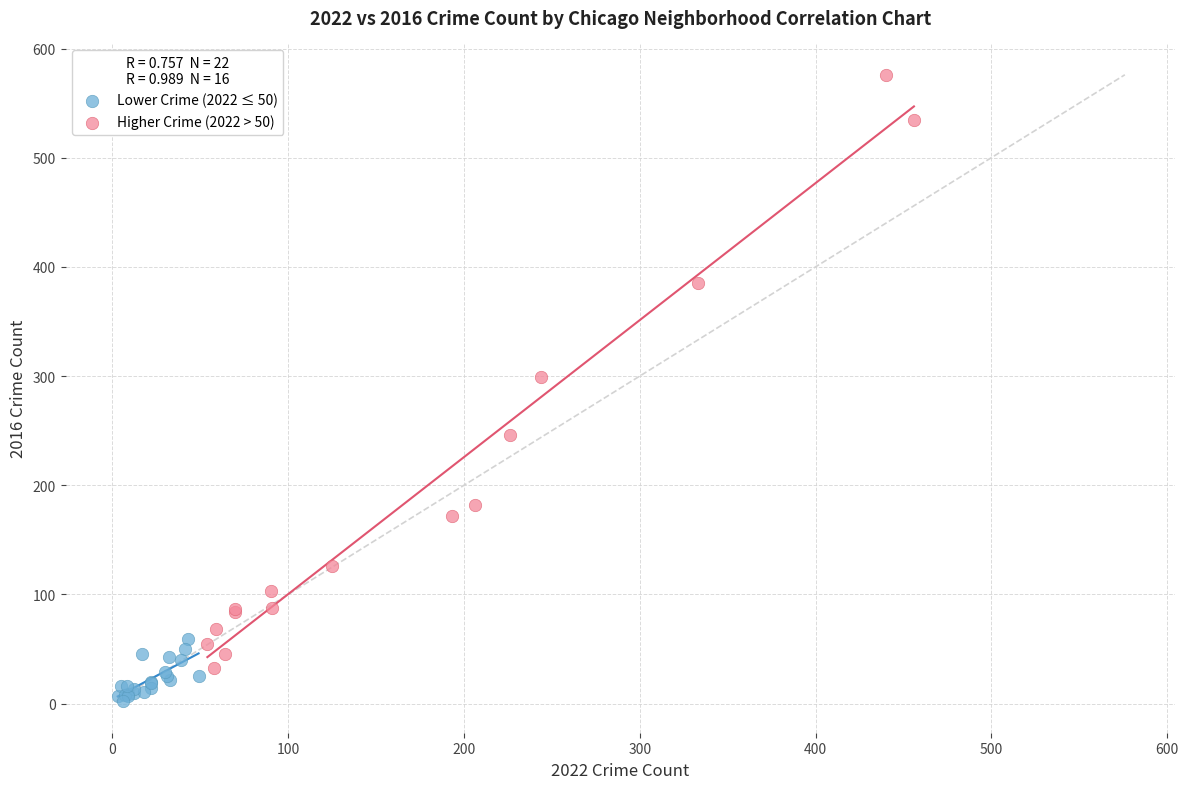

What are all the series names shown in the legend?

Lower Crime (2022 ≤ 50), Higher Crime (2022 > 50)